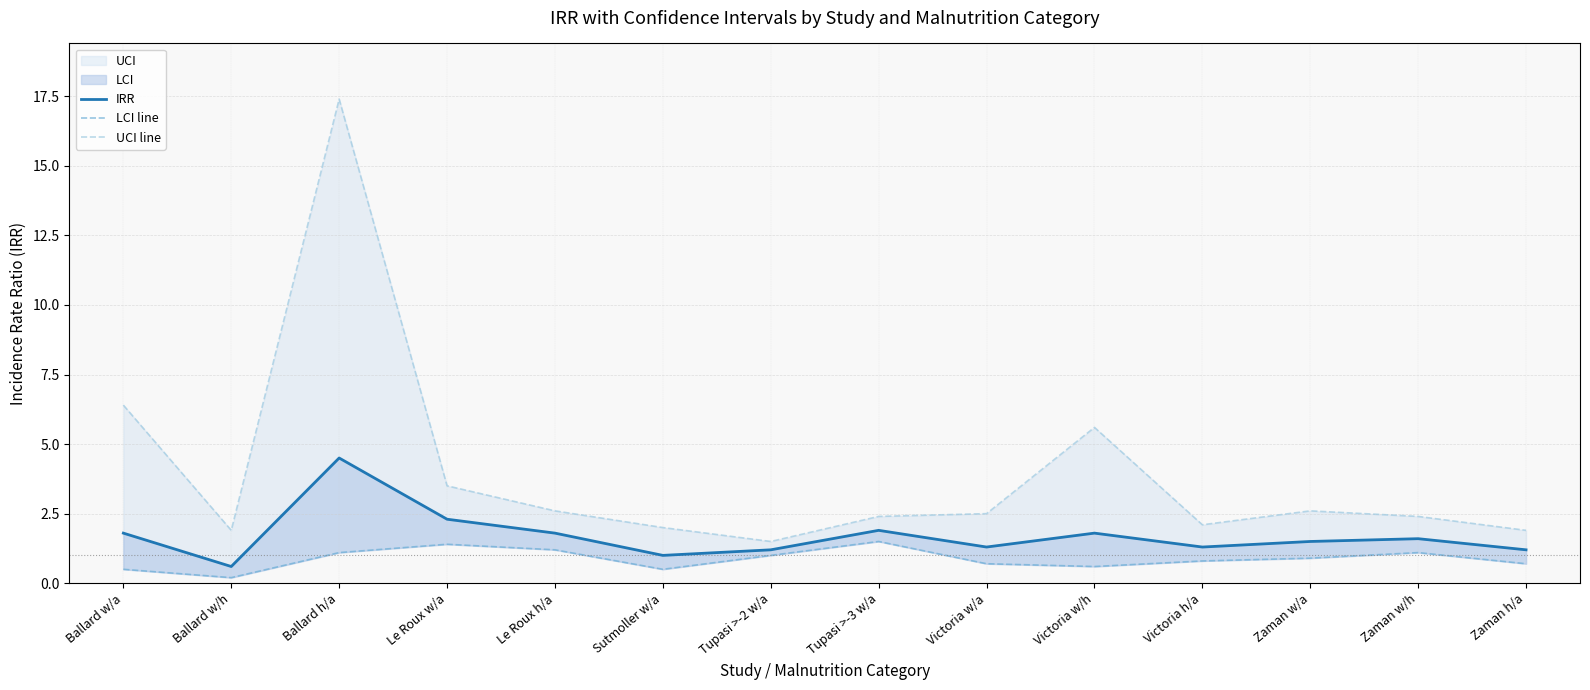

Where is the first local maximum for UCI line?

Ballard h/a